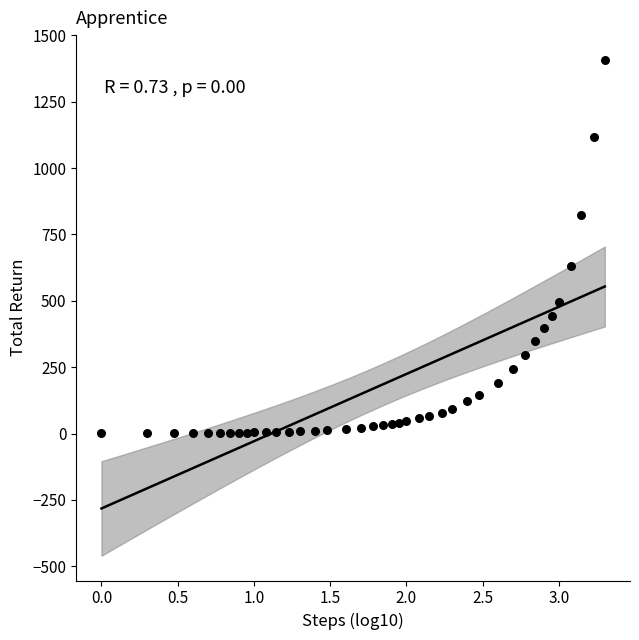

What Y value in the scatter plot is closest to 704?

630.0